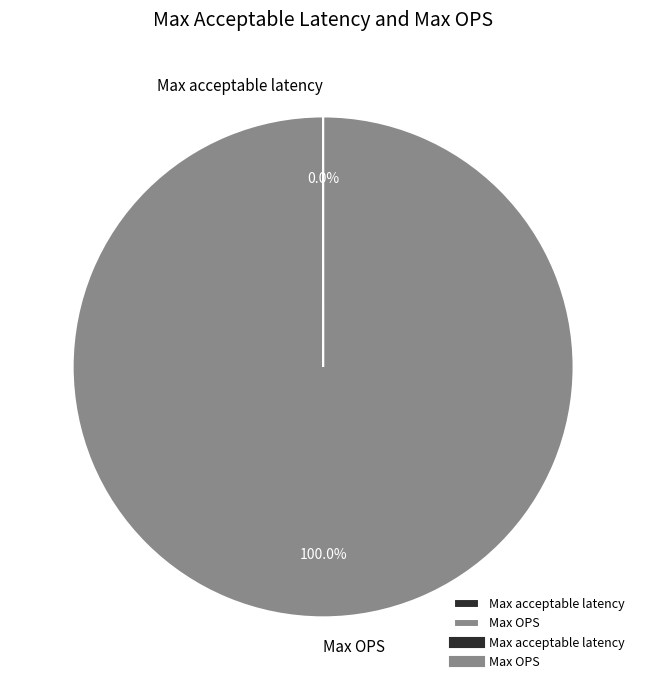

What is the largest slice in the pie chart?

Max OPS